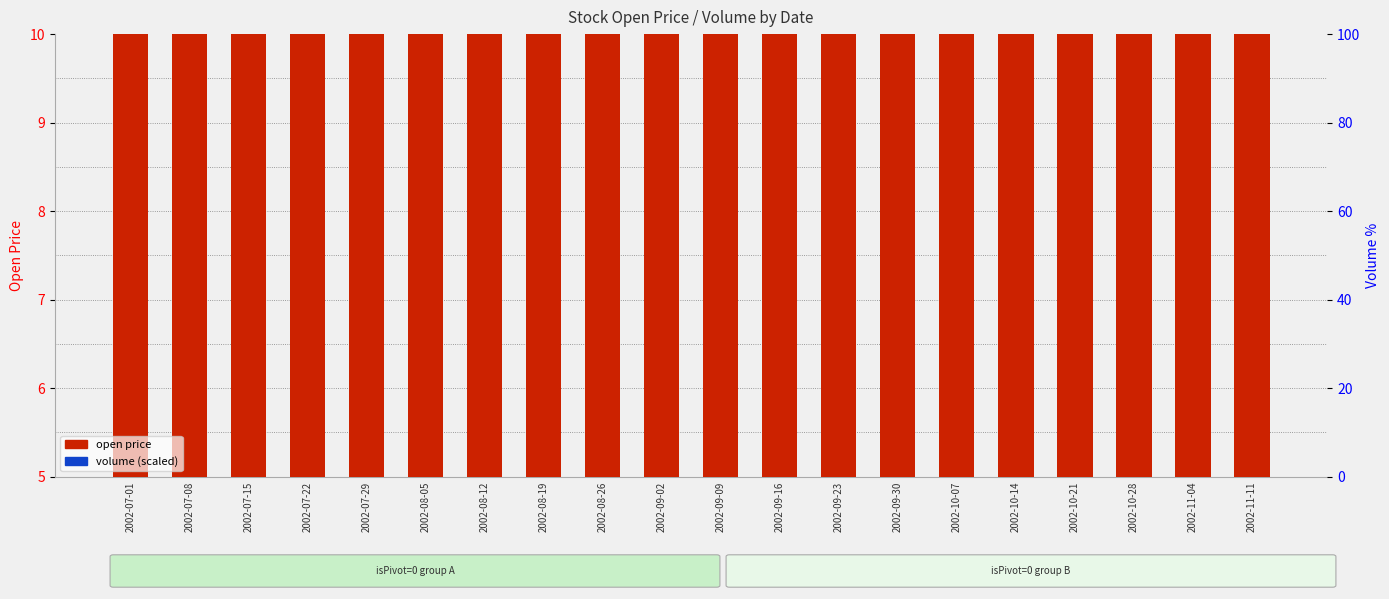

Which has a higher value, 2002-08-12 or 2002-08-19?

2002-08-19